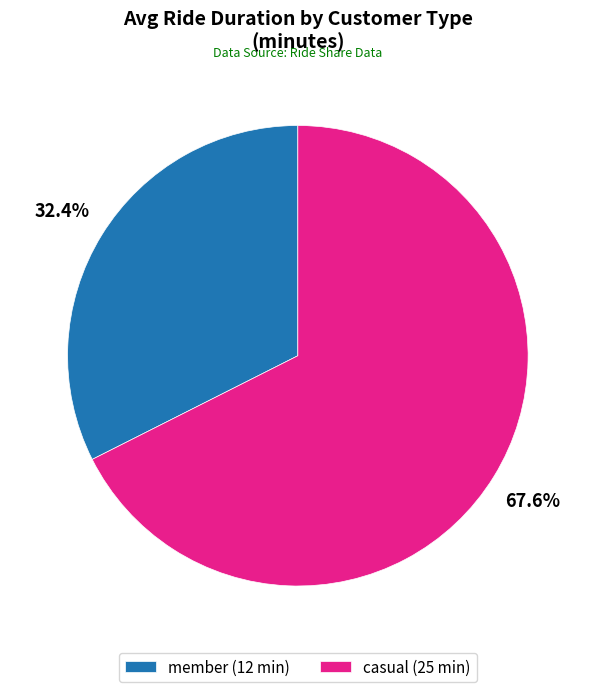

Is it true that casual is 81% of the pie?

False